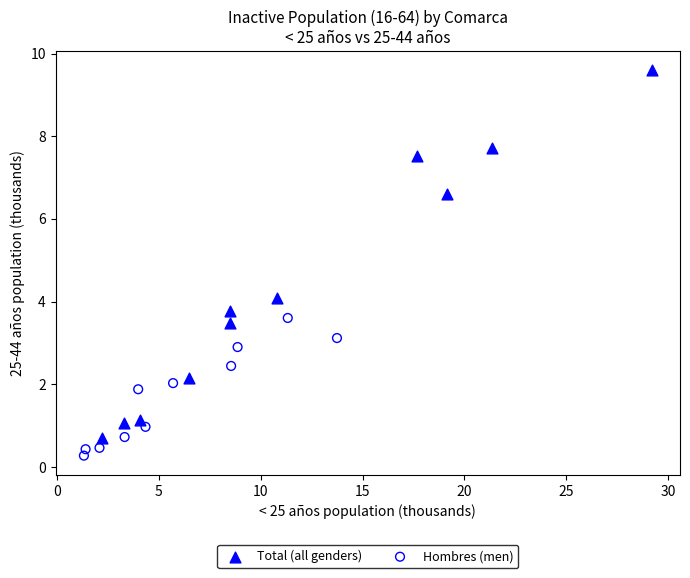

Which series contains the lowest Y value?

Hombres (men)